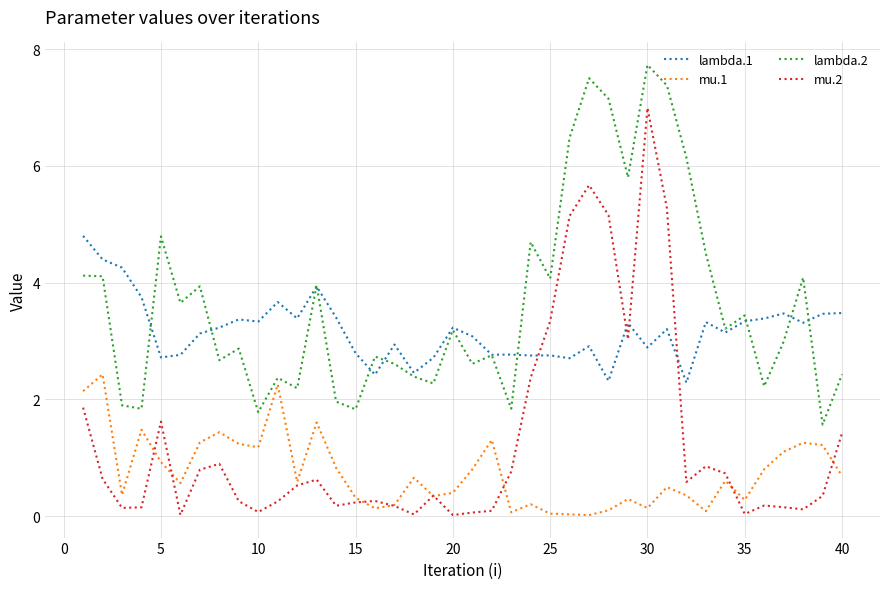

Which series has the largest total across all categories?

lambda.2